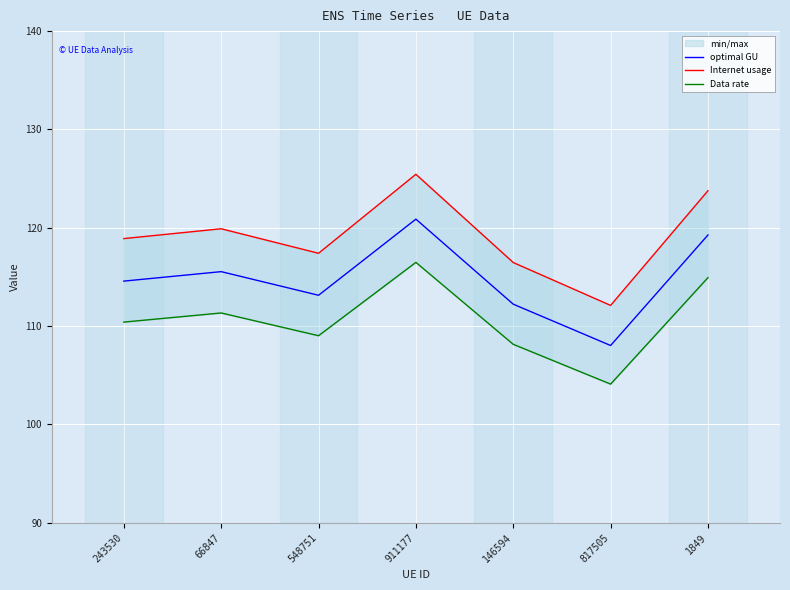

What is the difference between the Internet usage values at 817505 and 1849?

11.7